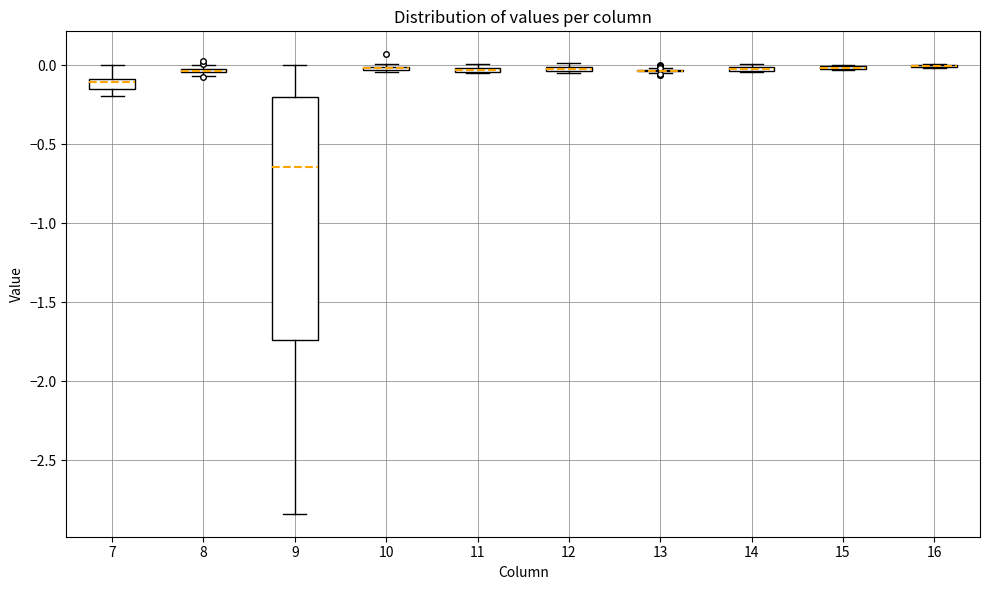

Comparing the boxes themselves (not the whiskers), which one is the tallest?

9